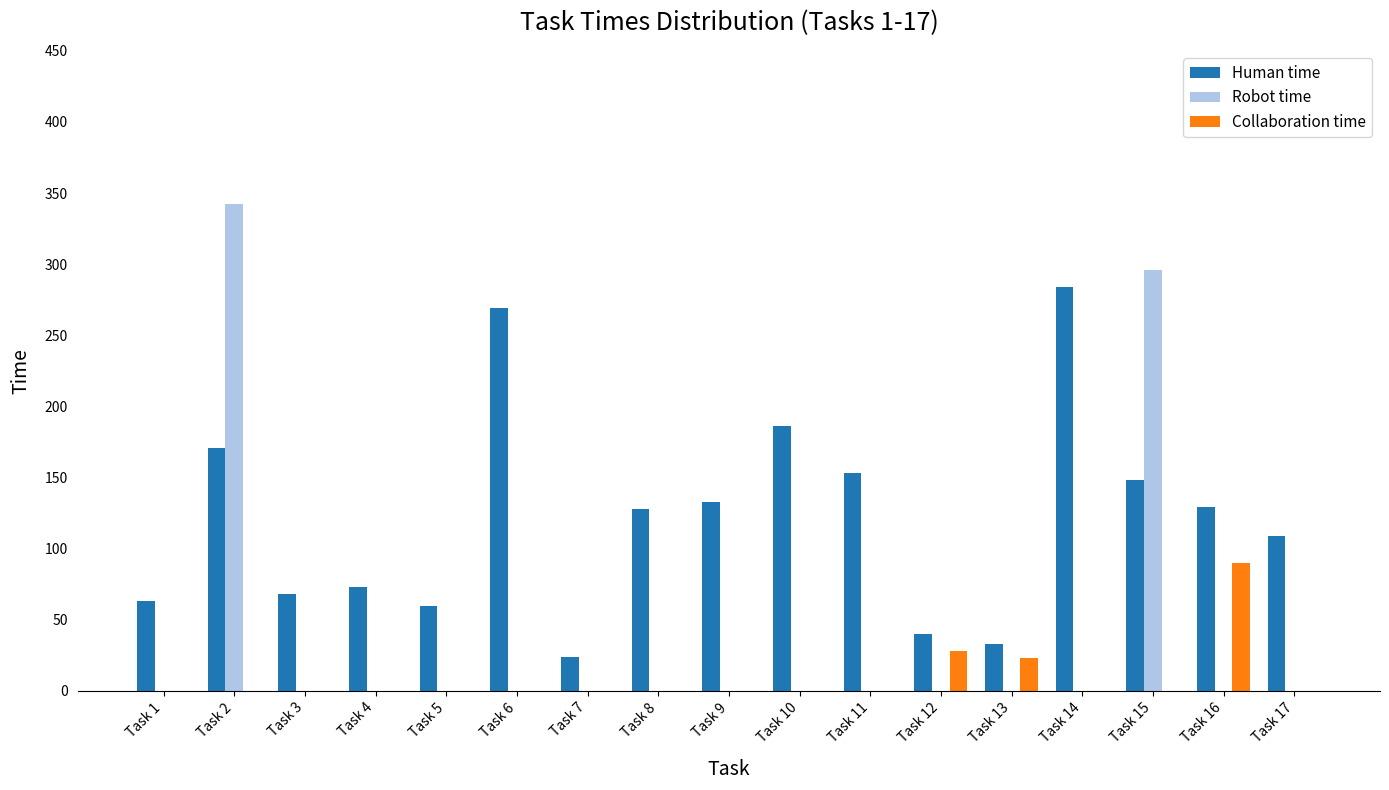

Which series has the largest total across all categories?

Human time